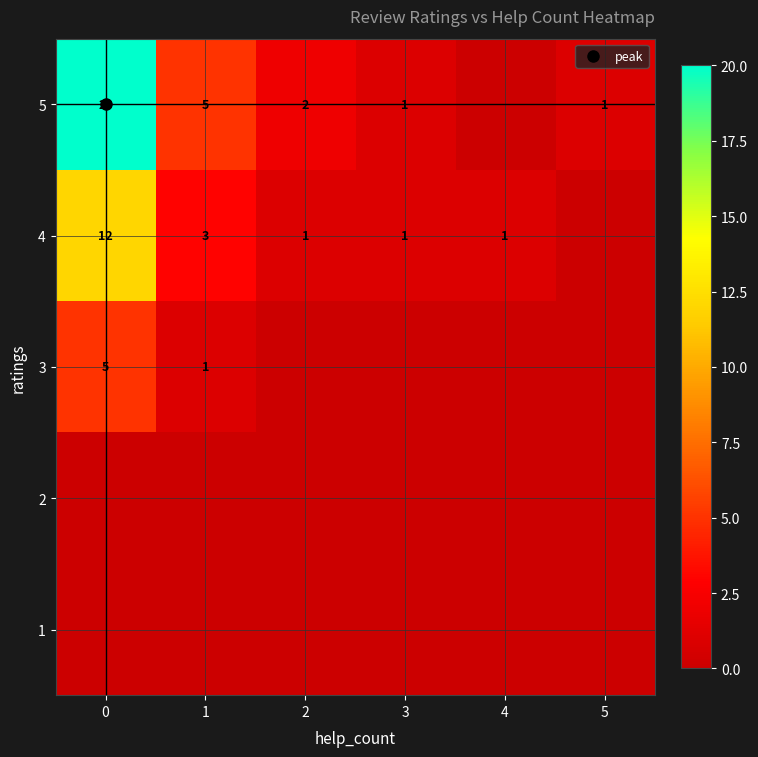

Count the 3 values in the range 0 to 1.

5